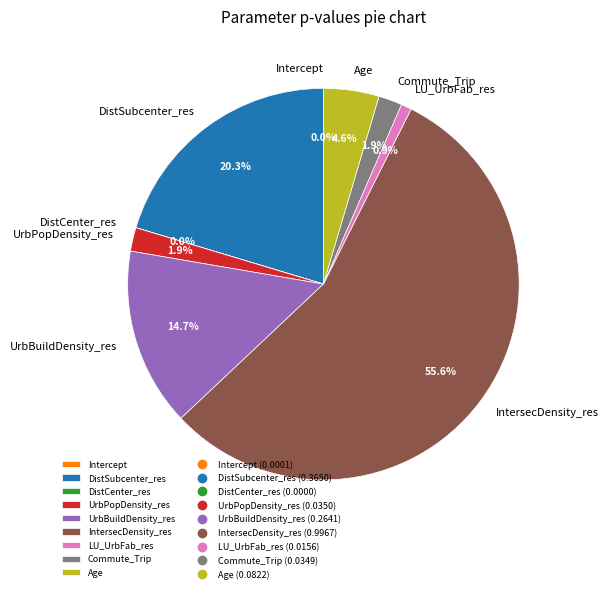

Which category has the biggest portion of the pie?

IntersecDensity_res